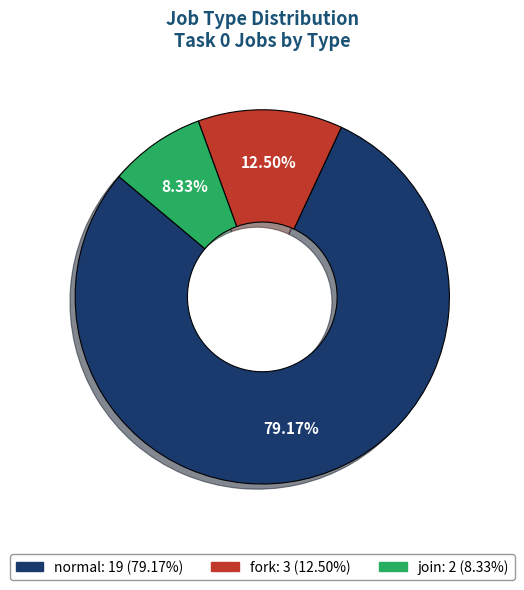

What percentage is the join slice, to the nearest percent?

8%